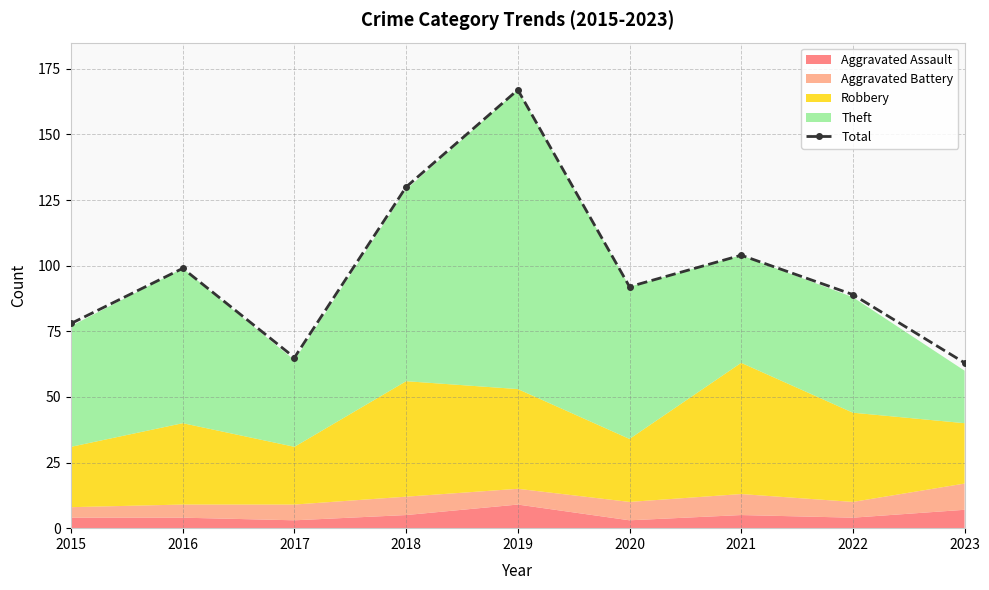

Where does the data first go above 92?

2016